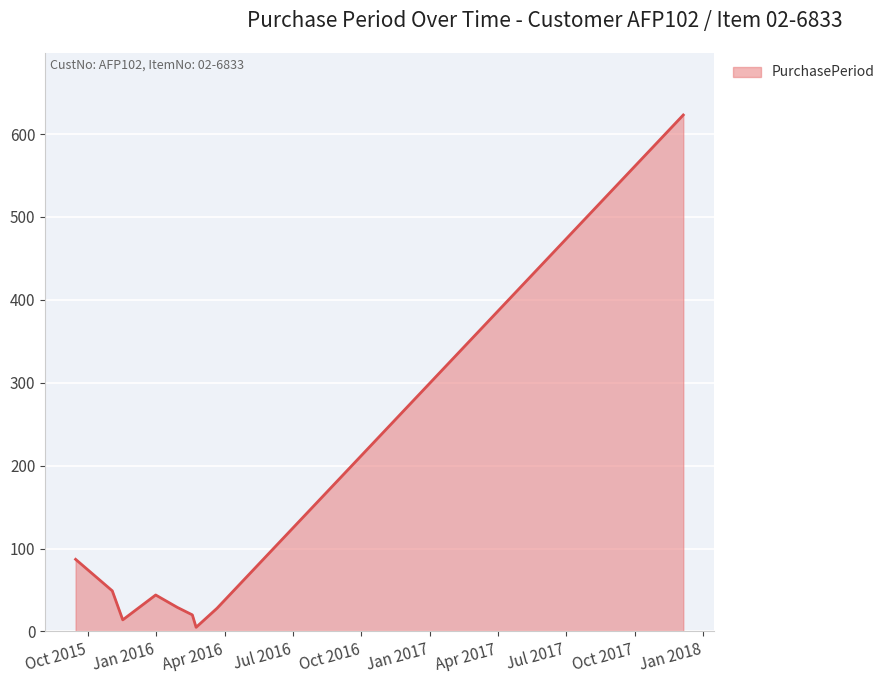

What is the maximum value shown in the chart?

623